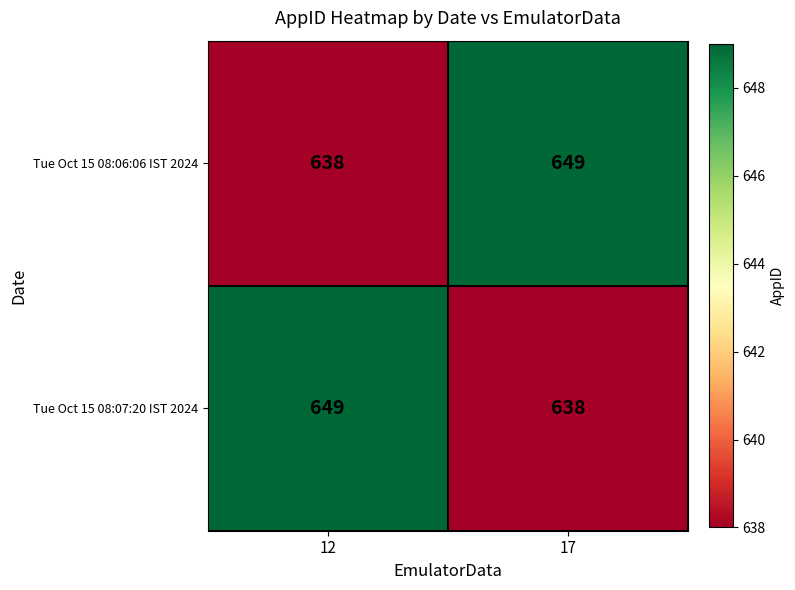

At which label is Tue Oct 15 08:06:06 IST 2024 closest to 643?

12